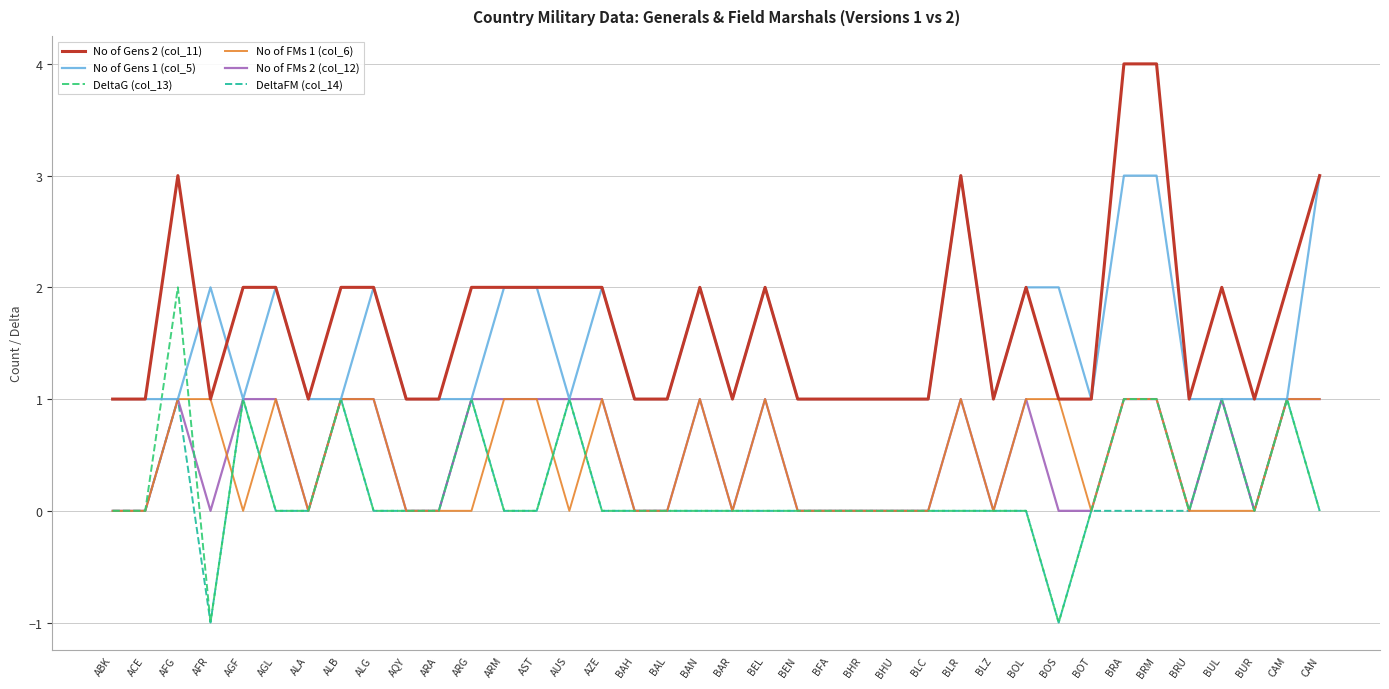

Which series changed the most between BAH and BRM?

No of Gens 2 (col_11)